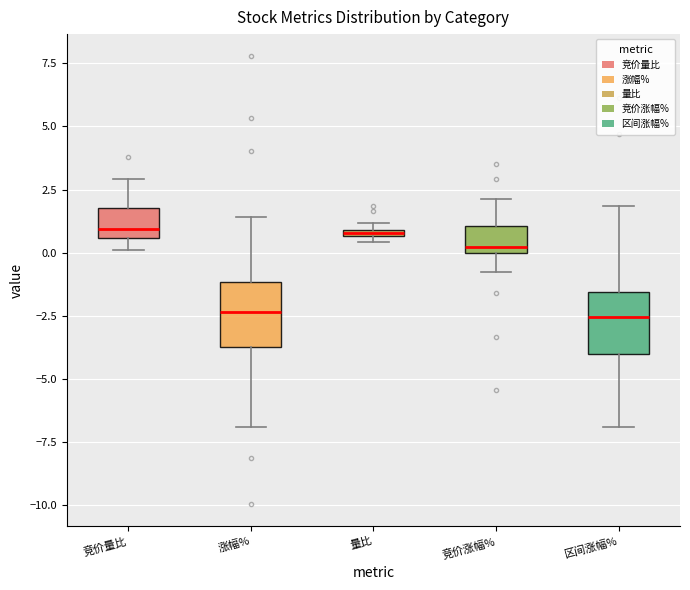

Where is the upper edge of the box for 竞价量比 on the y-axis? The values are not printed on the chart, so give them approximately, as read against the axis.

2.0